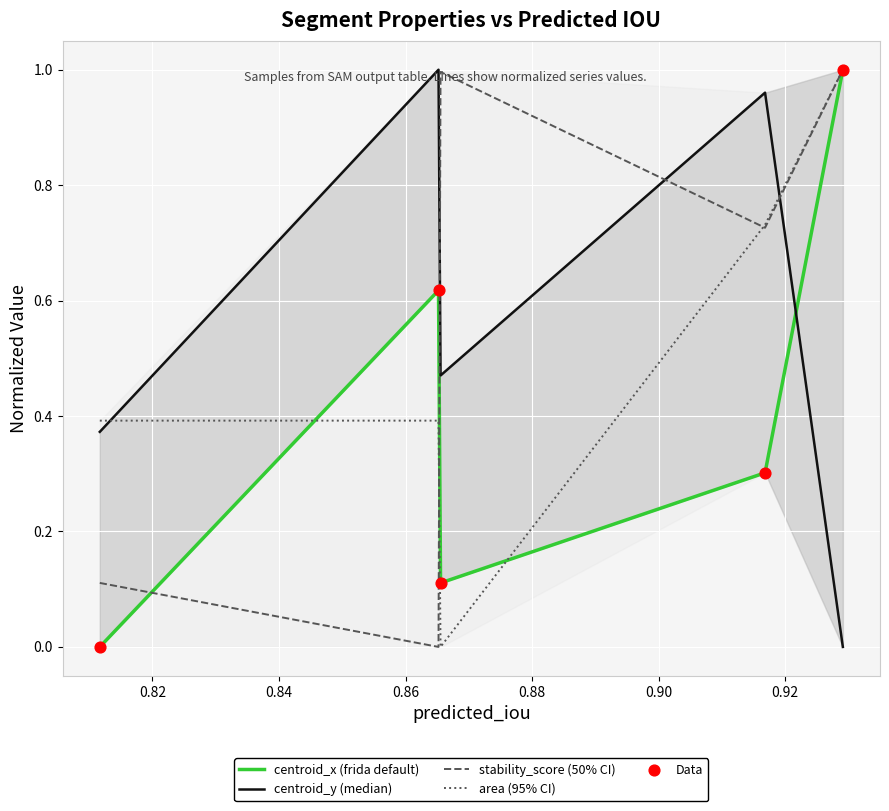

What are all the series names shown in the legend?

centroid_x (frida default), centroid_y (median), stability_score (50% CI), area (95% CI), Data